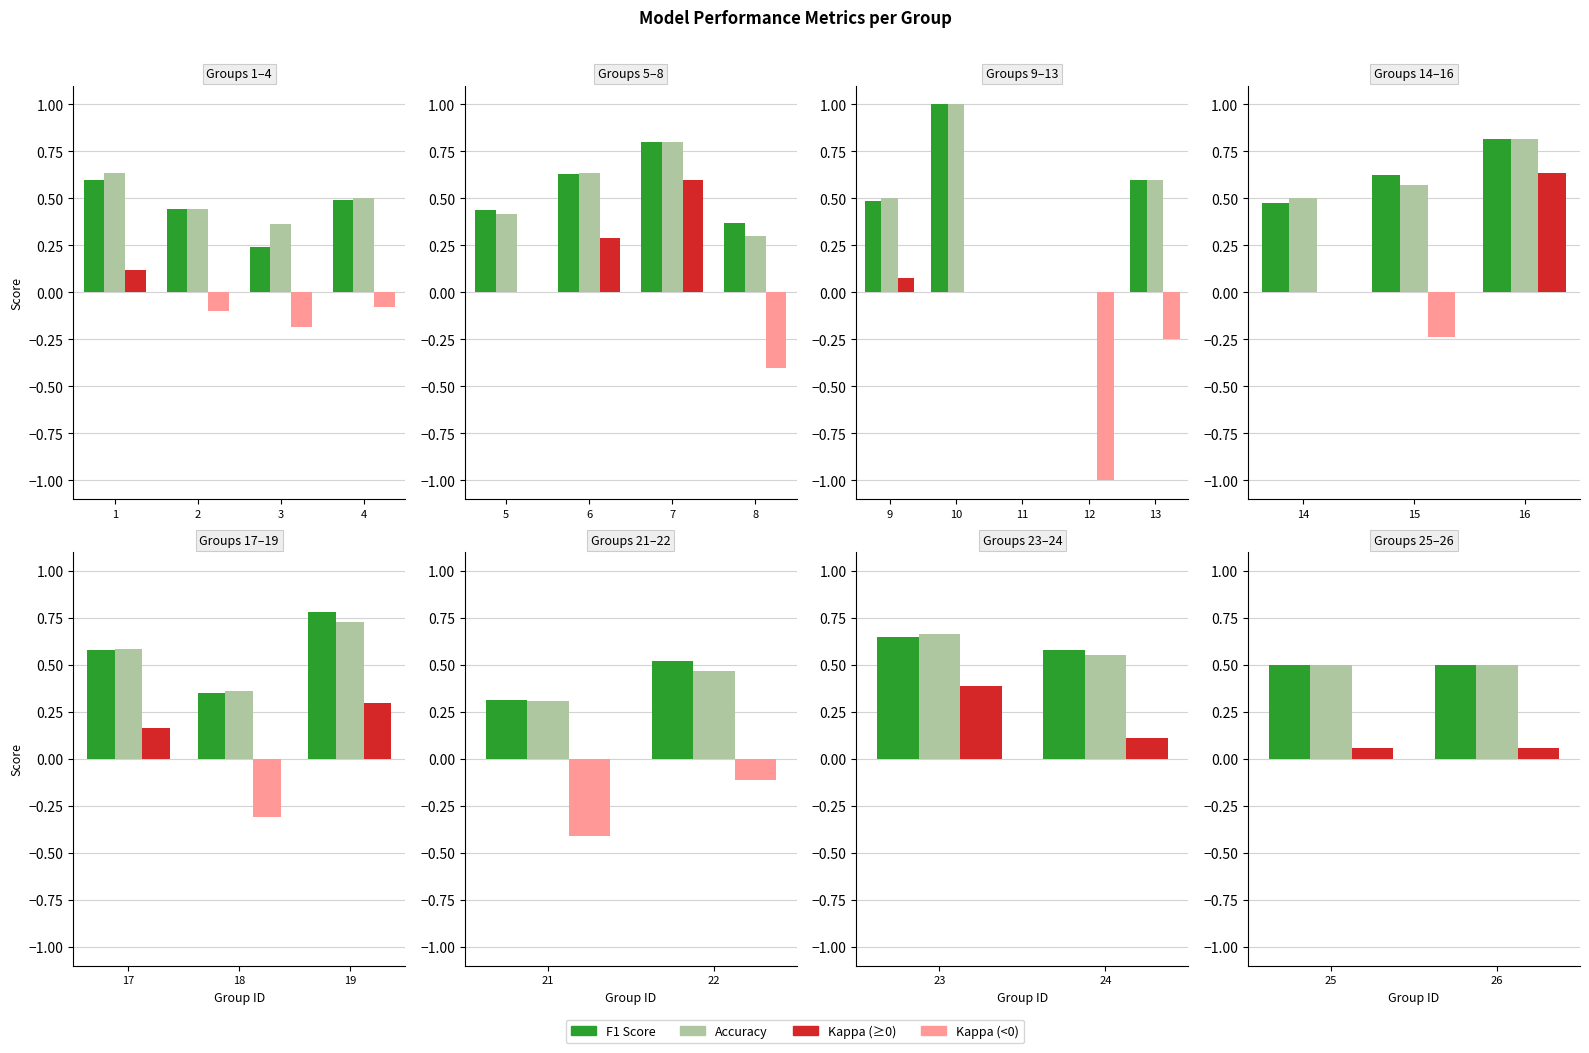

What is the maximum value shown in the chart?

1.0